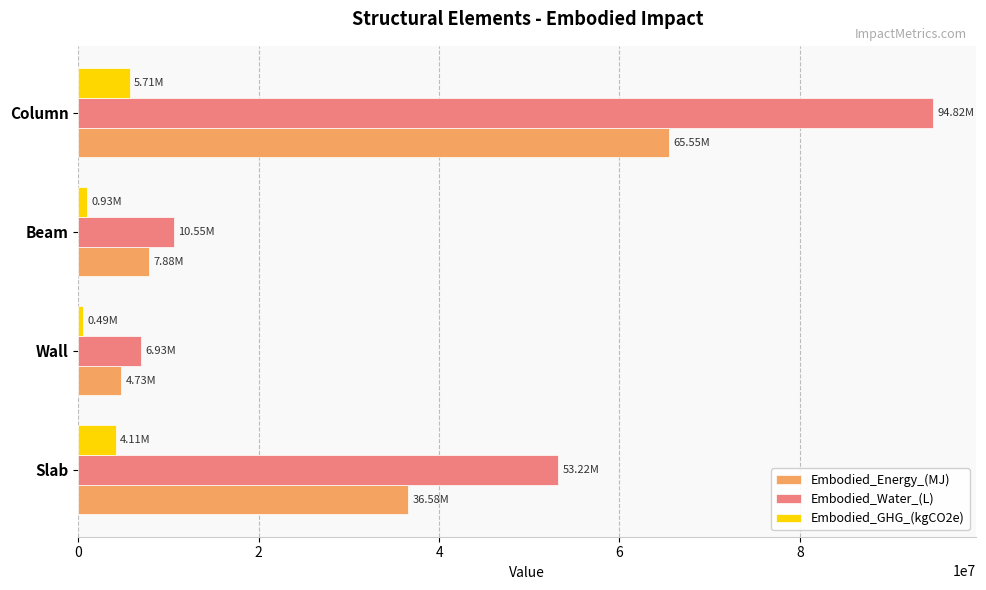

Which series has the widest spread of values?

Embodied_Water_(L)